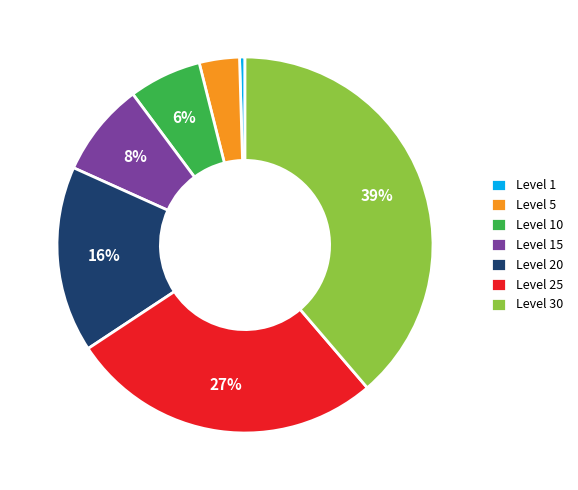

How many slices are in this pie chart?

7